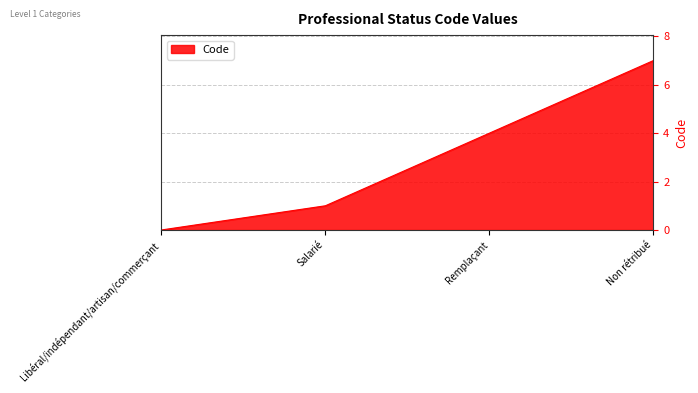

Is it true that the value at Libéral/indépendant/artisan/commerçant is -2?

False